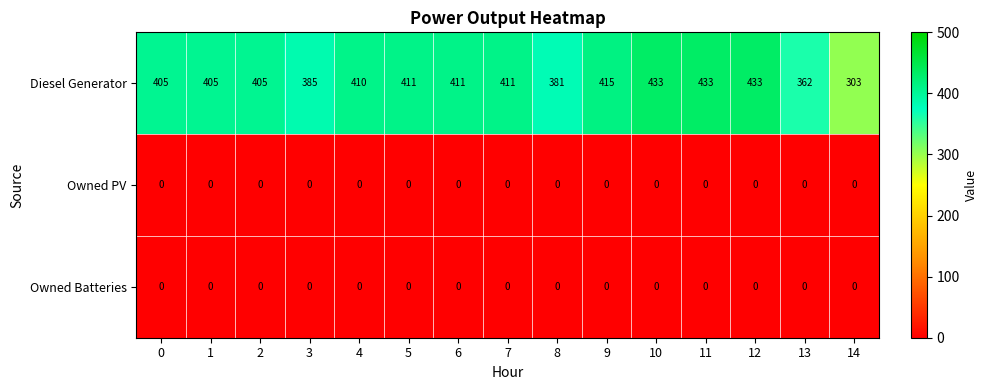

True or false: Diesel Generator has a value of 229 at 0.

False